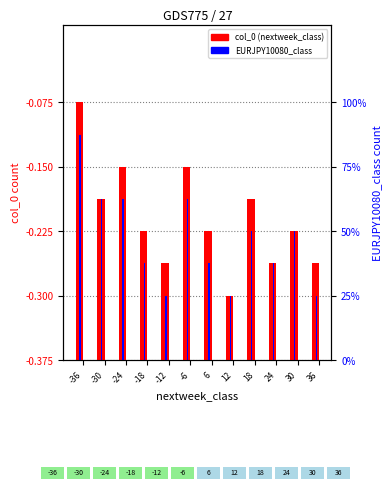

Count the number of categories in the chart.

12